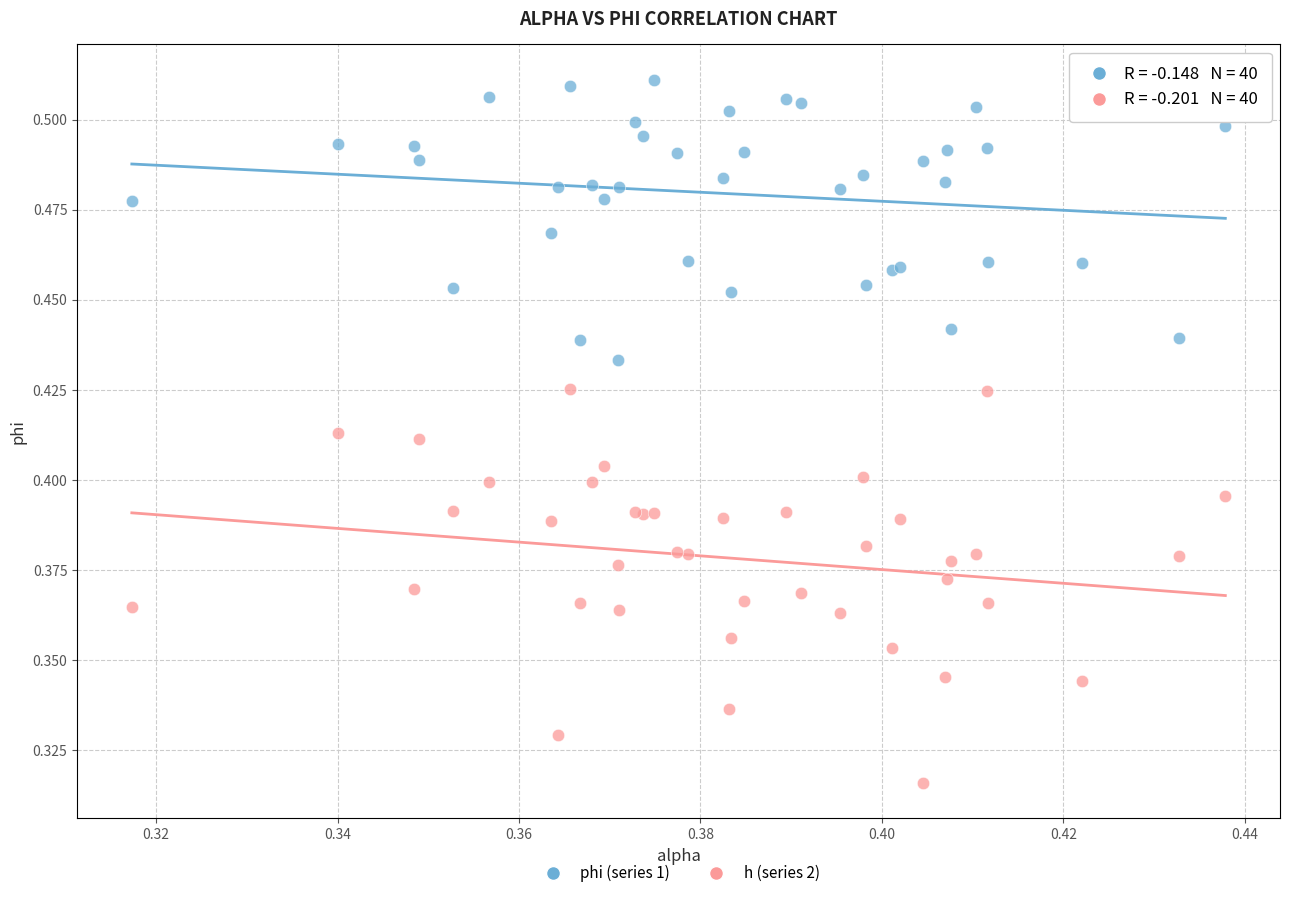

Which series contains the lowest Y value?

h (series 2)